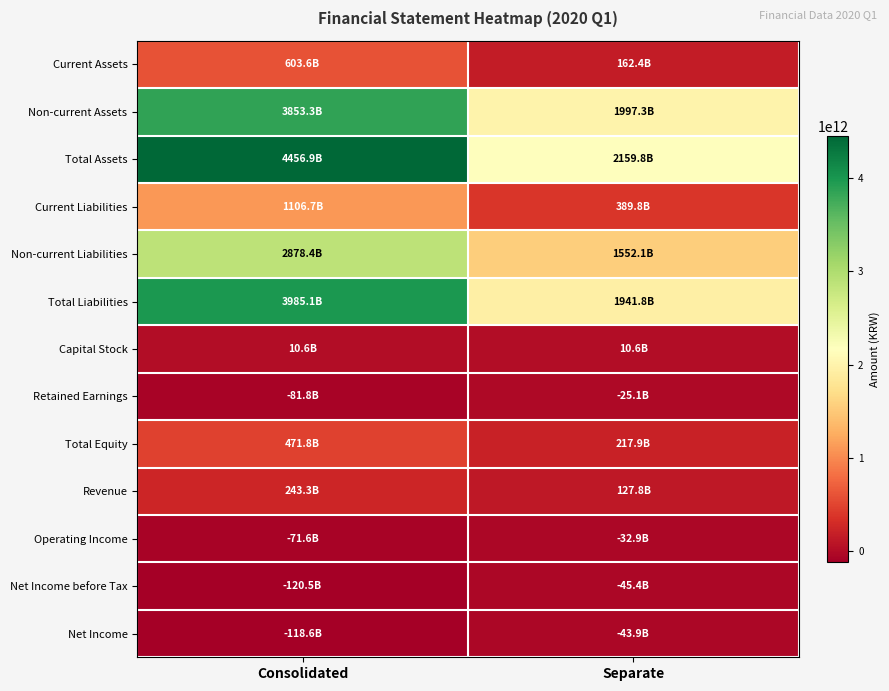

Which series has the largest total across all categories?

Total Assets